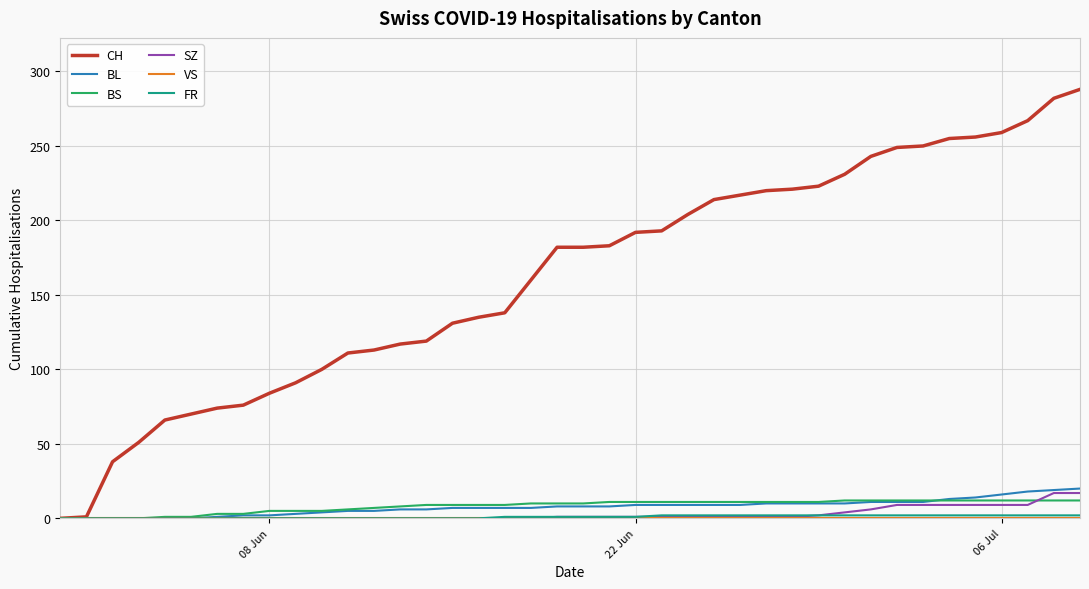

What is the greatest value displayed?

288